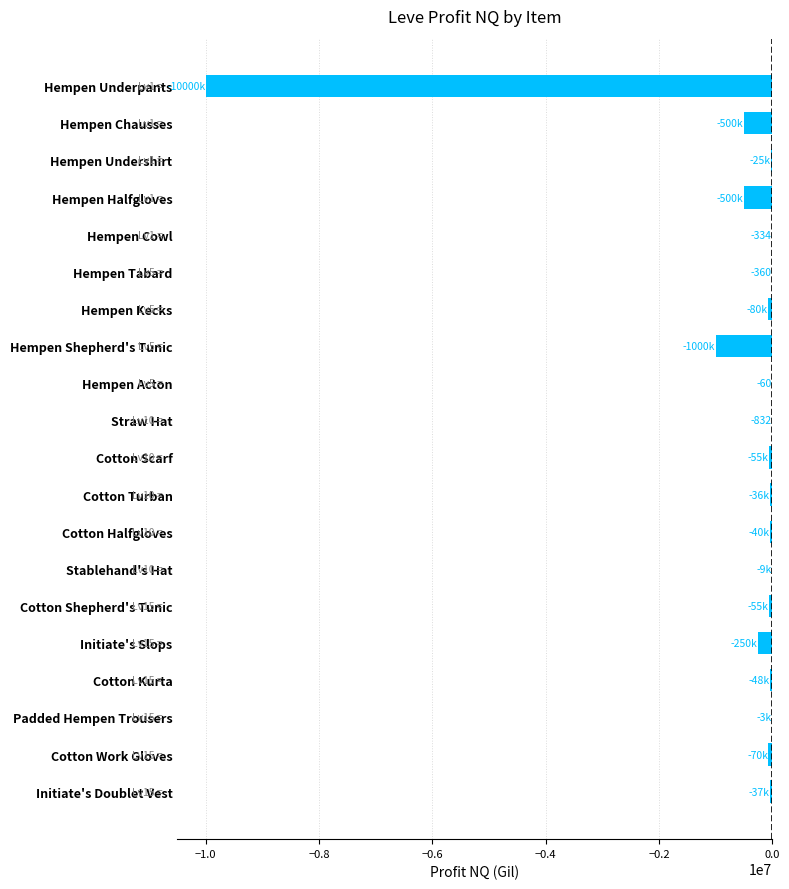

What is the change in value from Hempen Undershirt to Initiate's Slops?

-224878.0